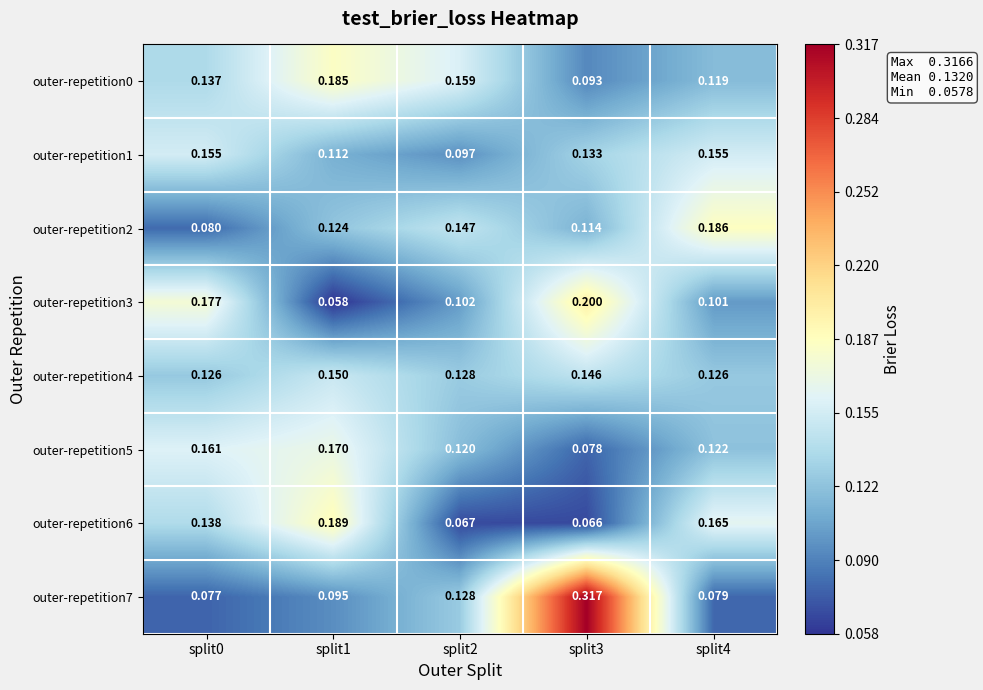

Is the value of outer-repetition0 at split0 greater than the value of outer-repetition6 at split2?

Yes